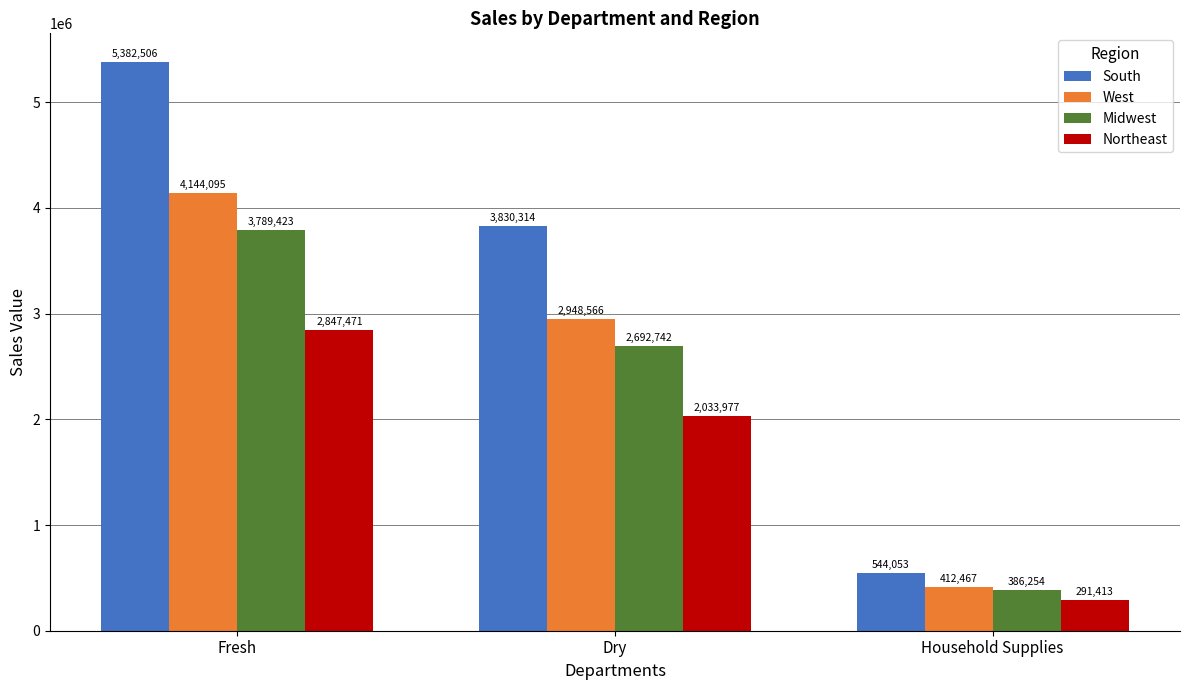

At Household Supplies, list the series in order from largest to smallest.

South, West, Midwest, Northeast